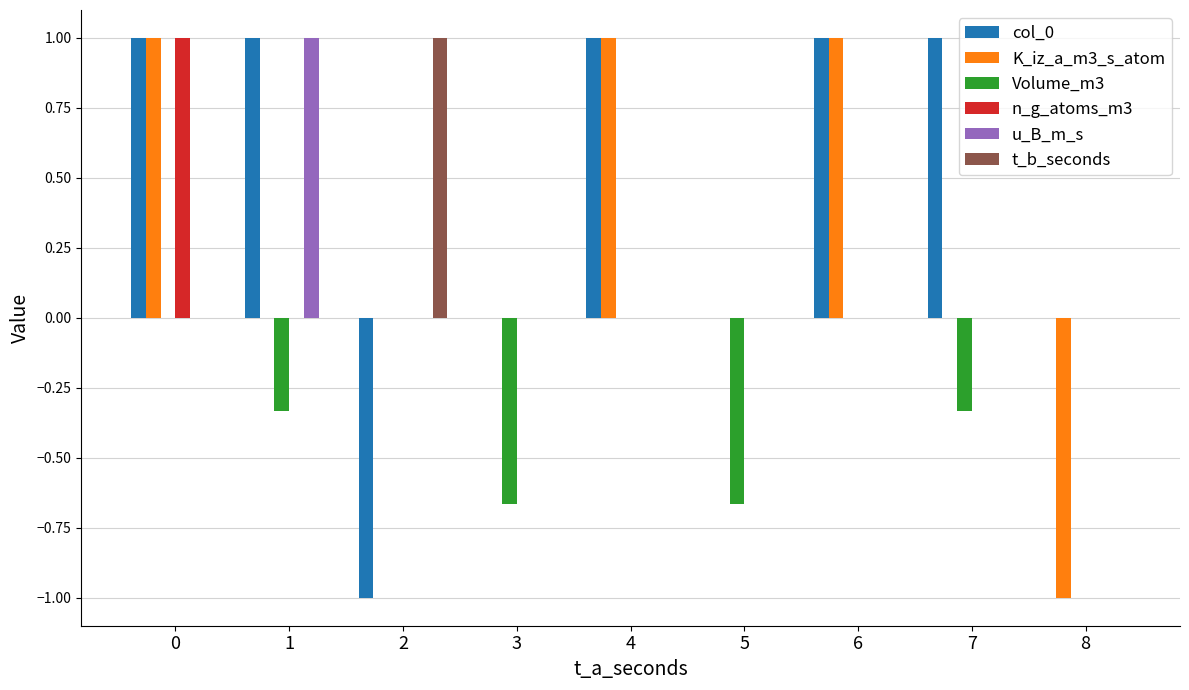

What is the highest value of the t_b_seconds series?

1.0